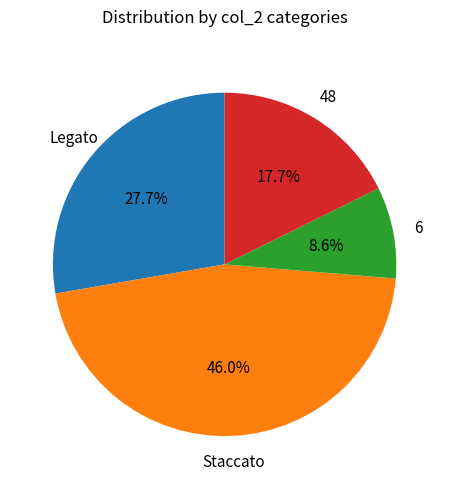

Does Staccato represent more than half of the total?

No